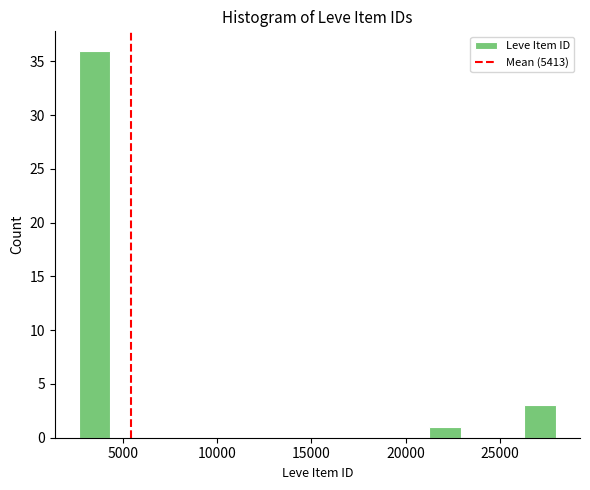

Read against the x-axis, roughly where is the centre of the tallest bar?

3500